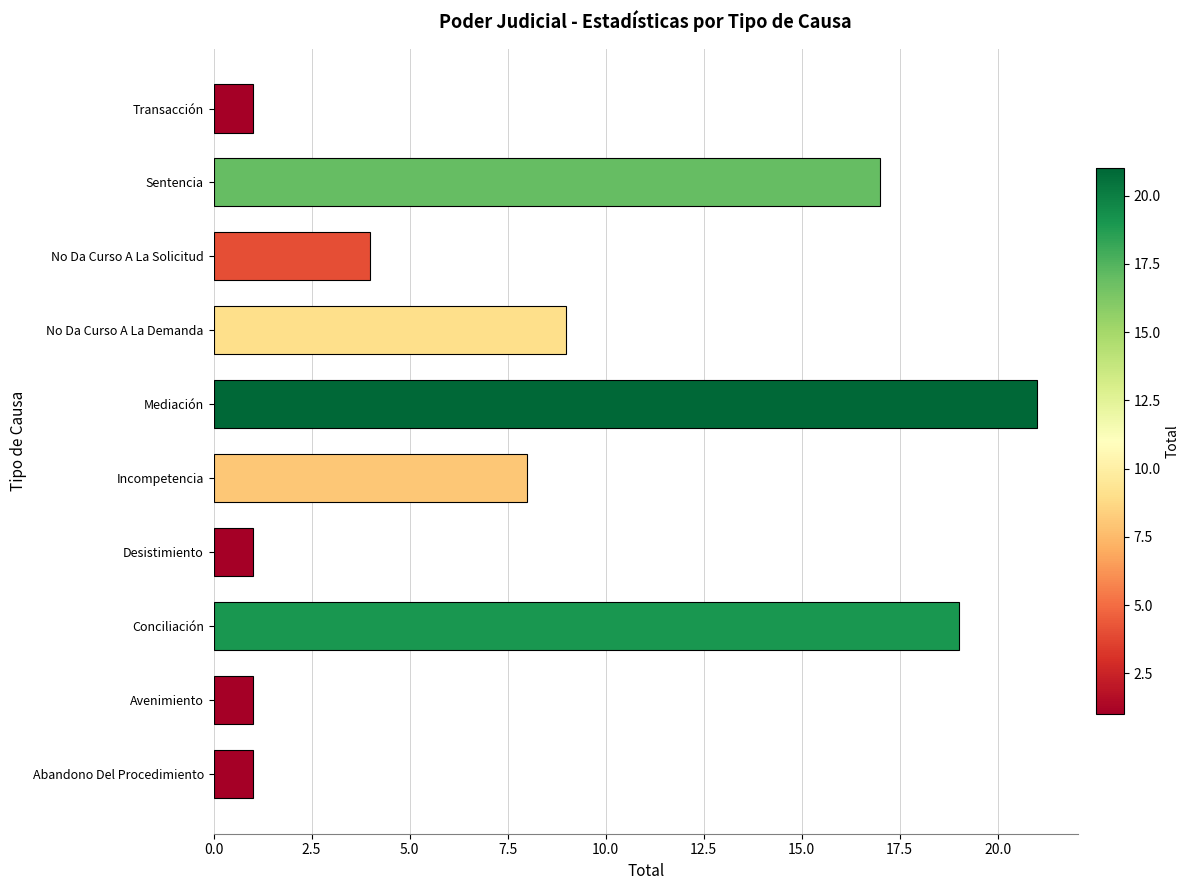

Where is the data nearest to the value 11?

No Da Curso A La Demanda